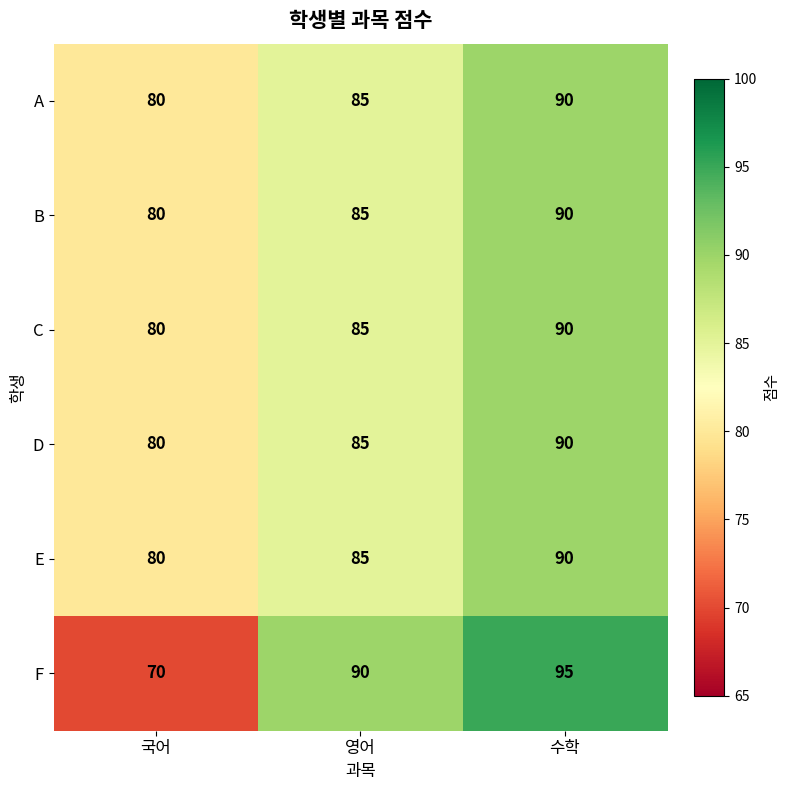

What is the lowest value of the E series?

80